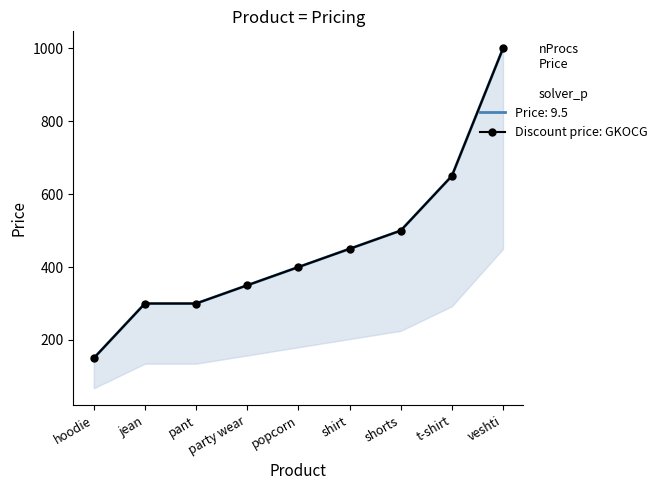

What is the sum of all values?

4100